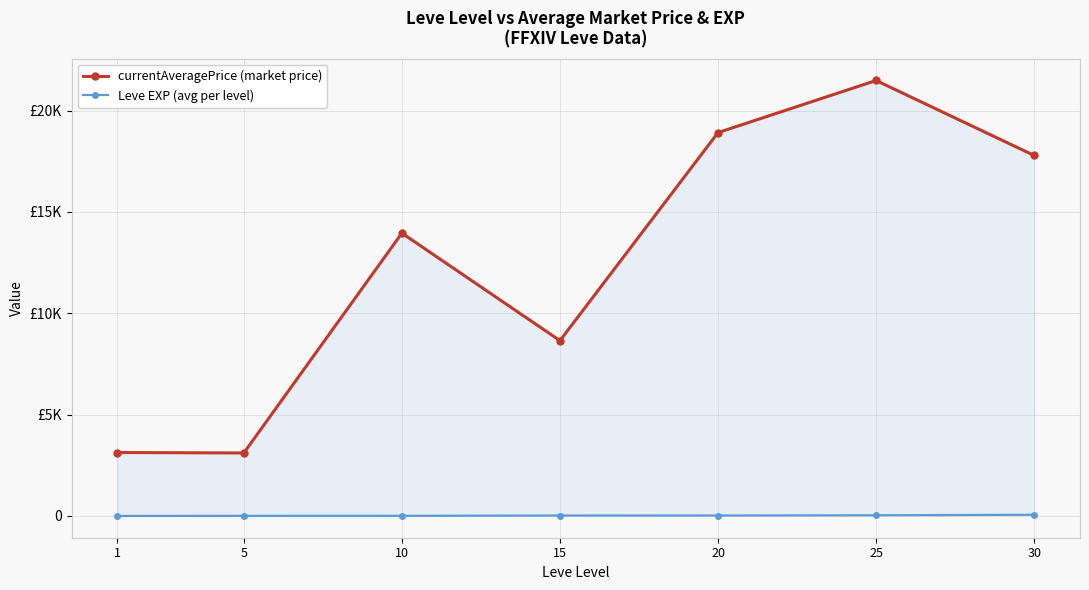

Rank the categories by Leve EXP (avg per level) value from highest to lowest.

30, 25, 20, 15, 10, 5, 1